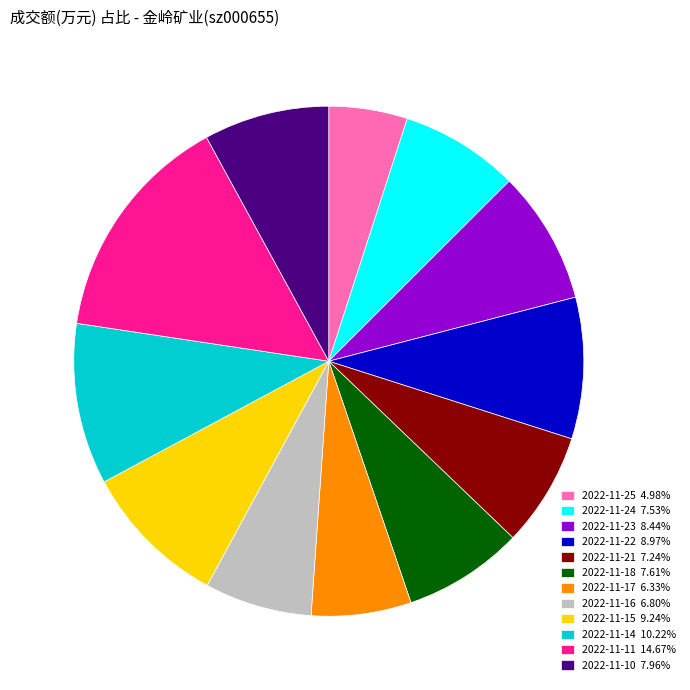

Do 2022-11-21 7.24% and 2022-11-14 10.22% together represent more than half of the pie?

No